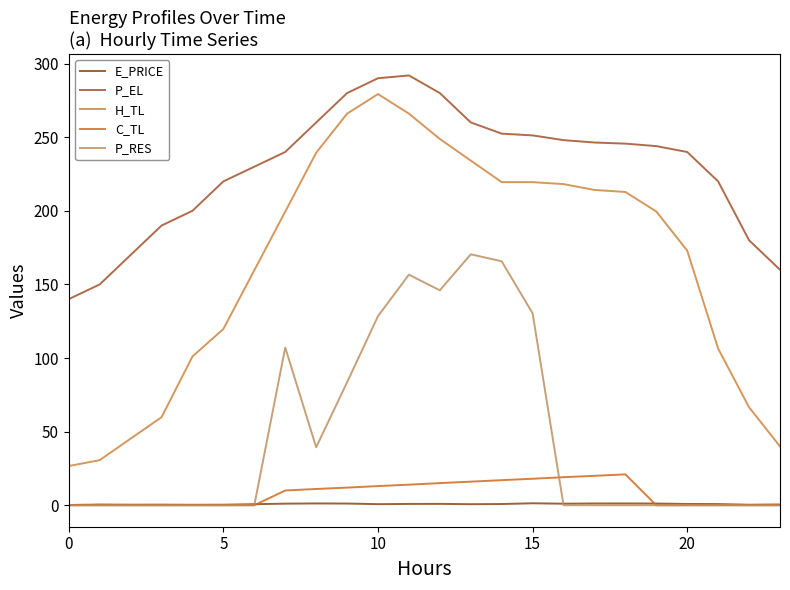

Which series has the widest spread of values?

H_TL